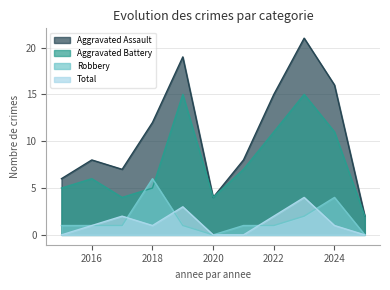

How many lines are shown in the chart?

4